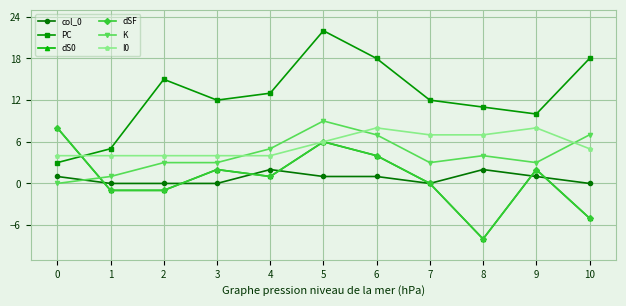

Is this an area chart (filled region under the line)?

No